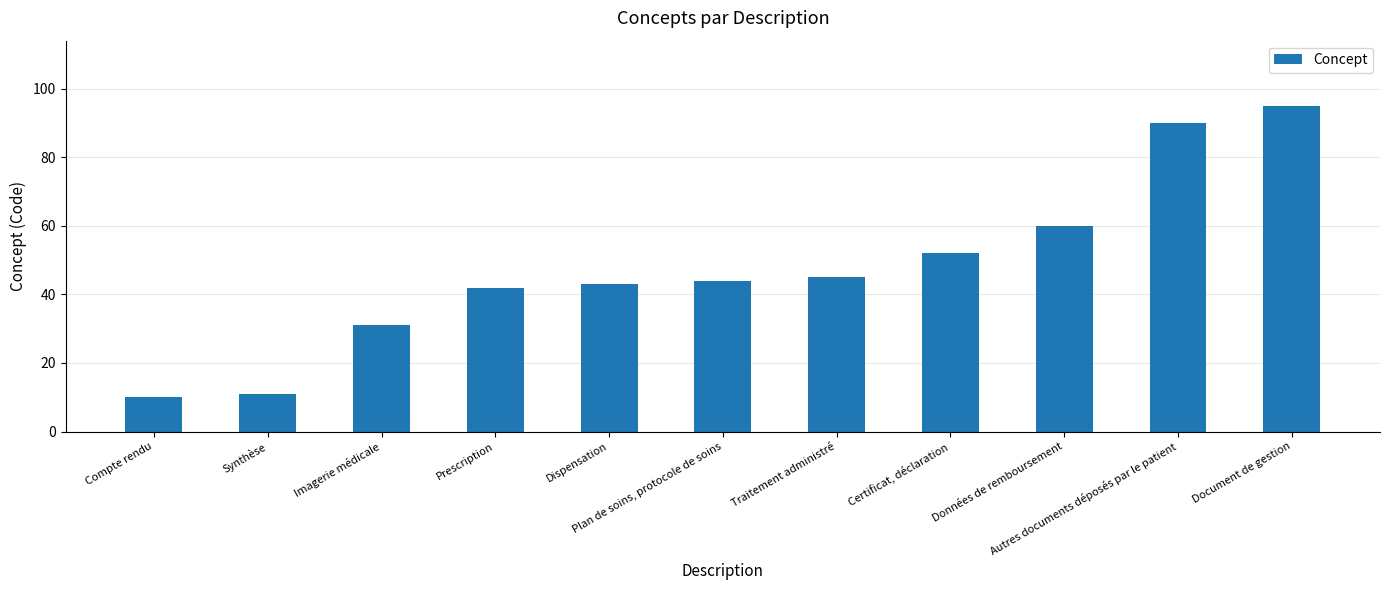

The chart shows a value of 31 at Imagerie médicale. True or false?

True